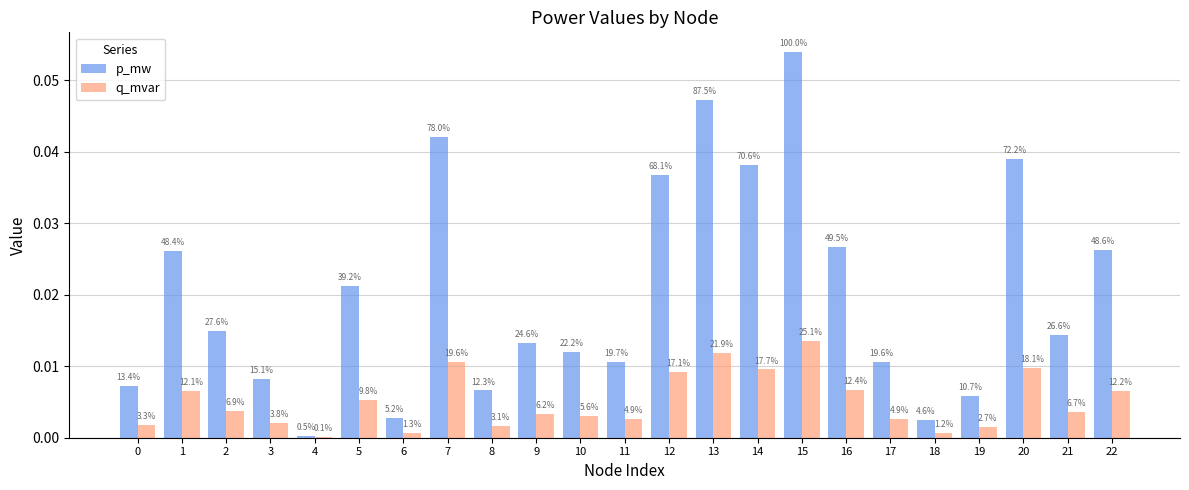

At which category is the sum across all series the highest?

15